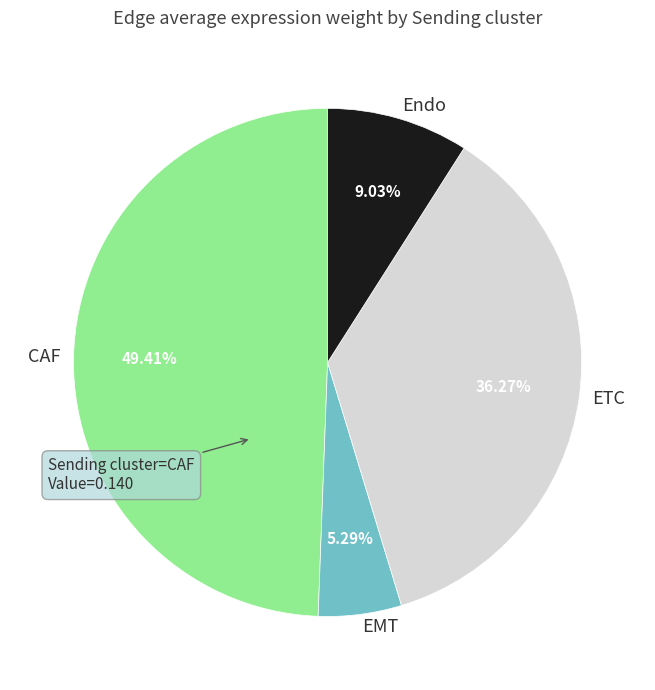

True or false: ETC accounts for 27% of the total.

False